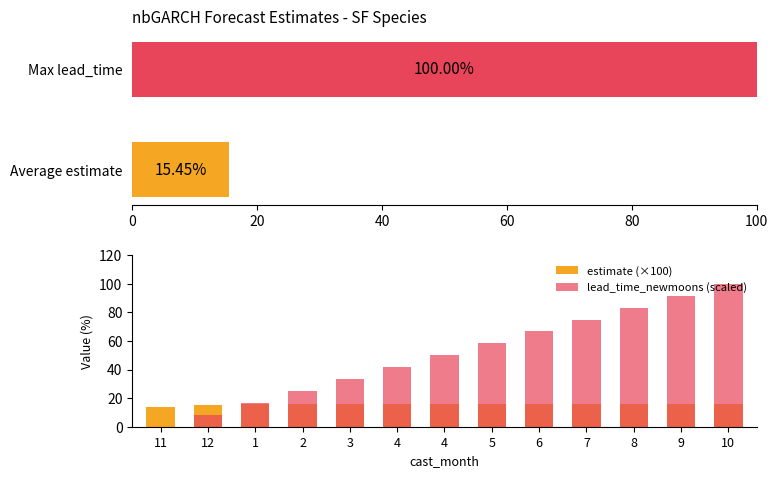

How many bars are there in total?

26